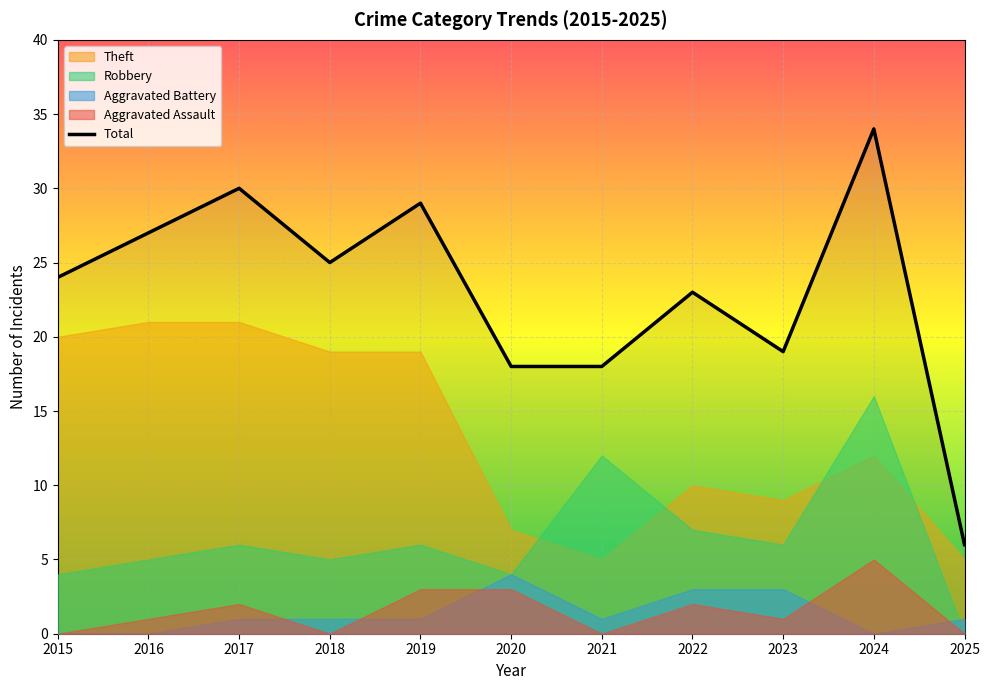

What is the smallest value displayed?

6